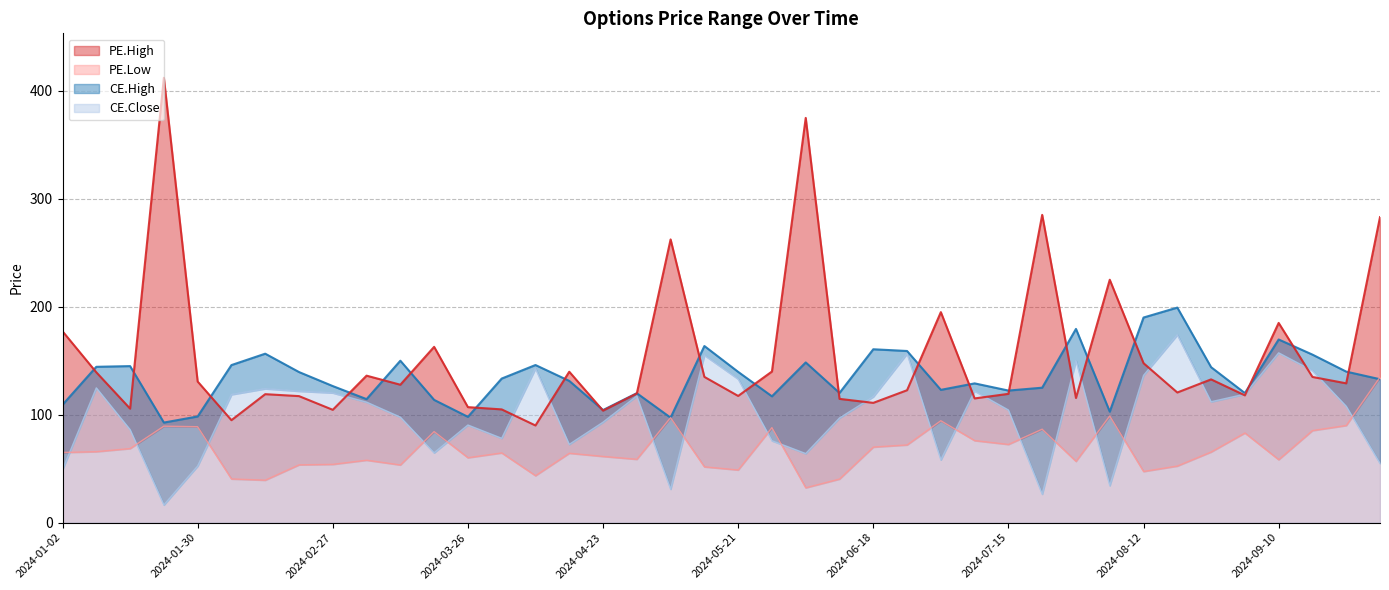

Is the value of PE.High at 2024-09-24 greater than the value of CE.High at 2024-04-23?

Yes